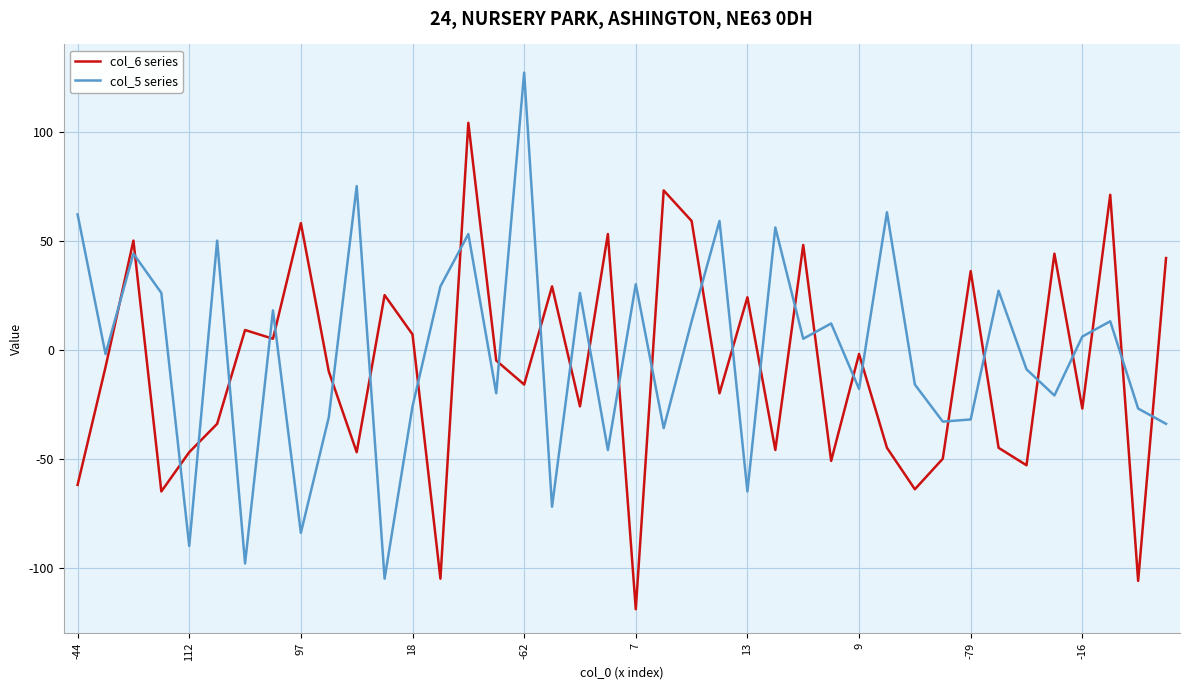

What is the greatest value displayed?

127